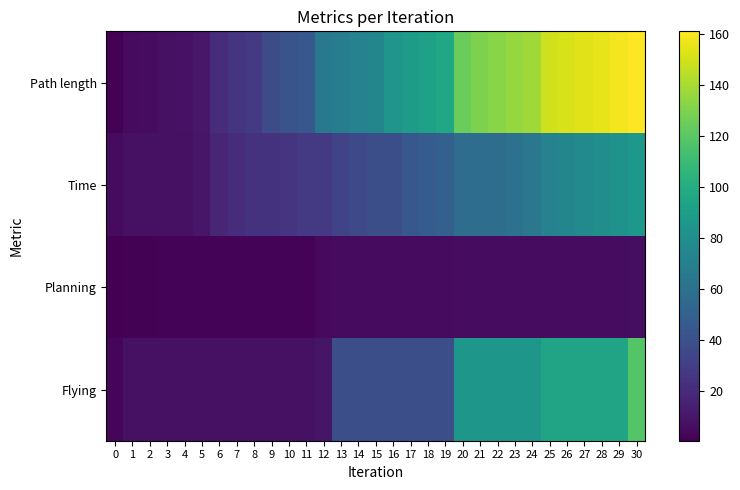

How many series are shown in this chart?

4